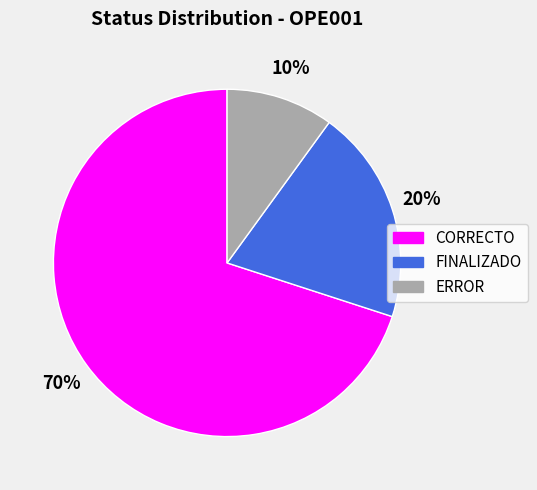

Is CORRECTO the majority of the pie?

Yes